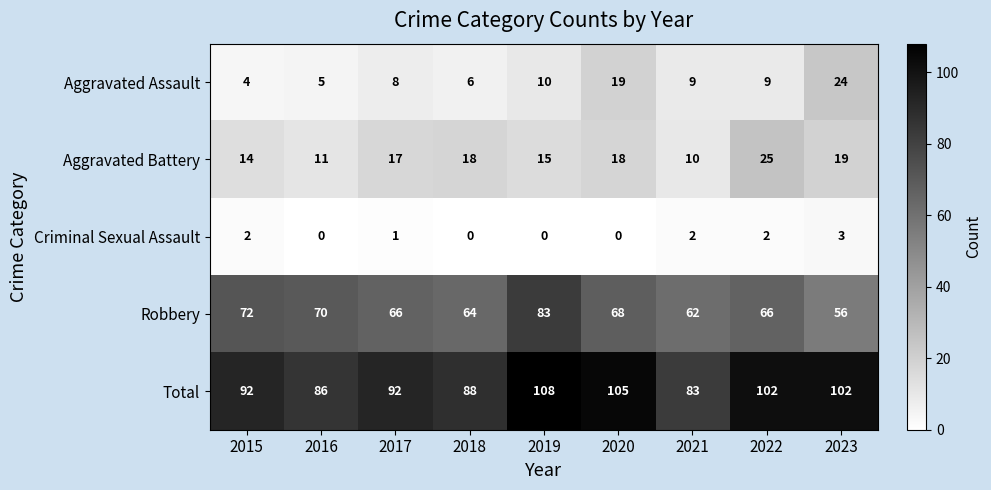

Count the number of categories in the chart.

9